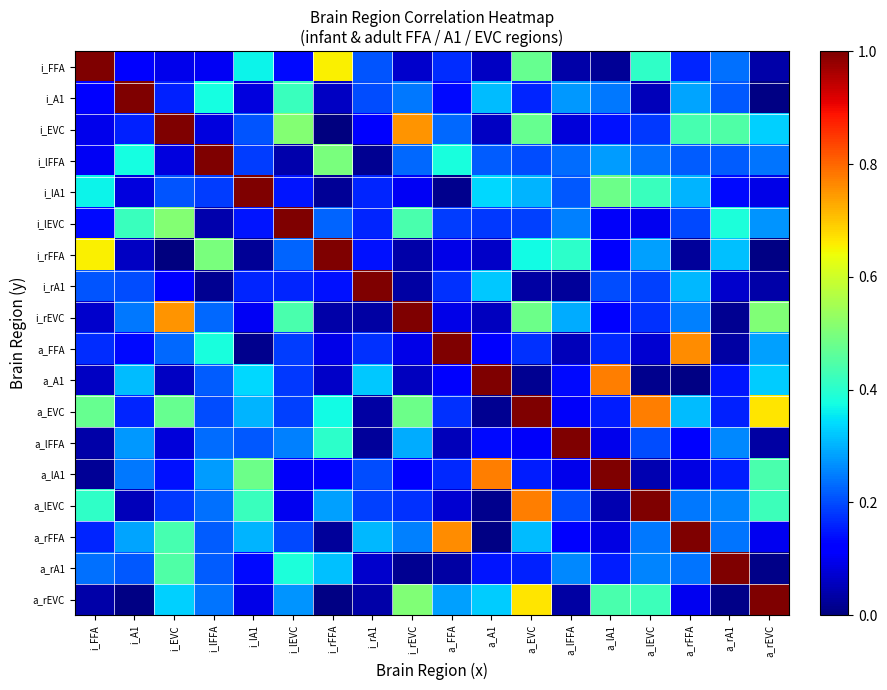

What is the maximum value shown in the chart?

1.0